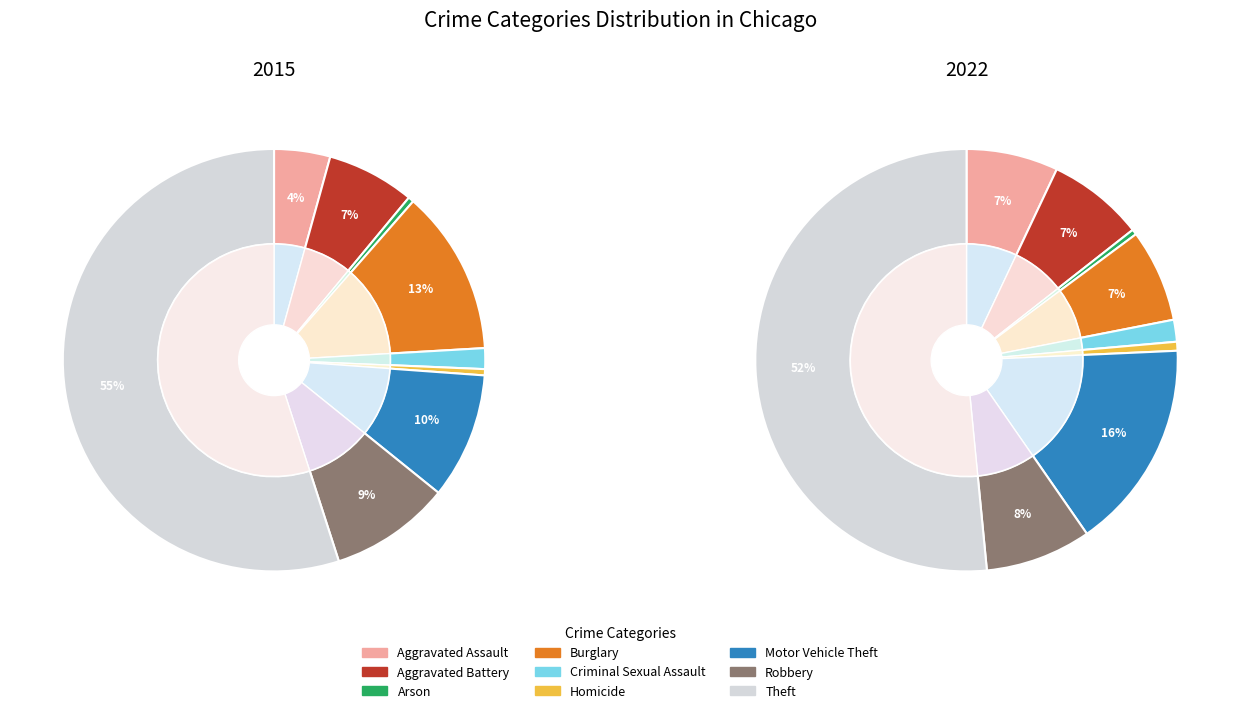

Is there any slice that represents more than half of the pie?

Yes